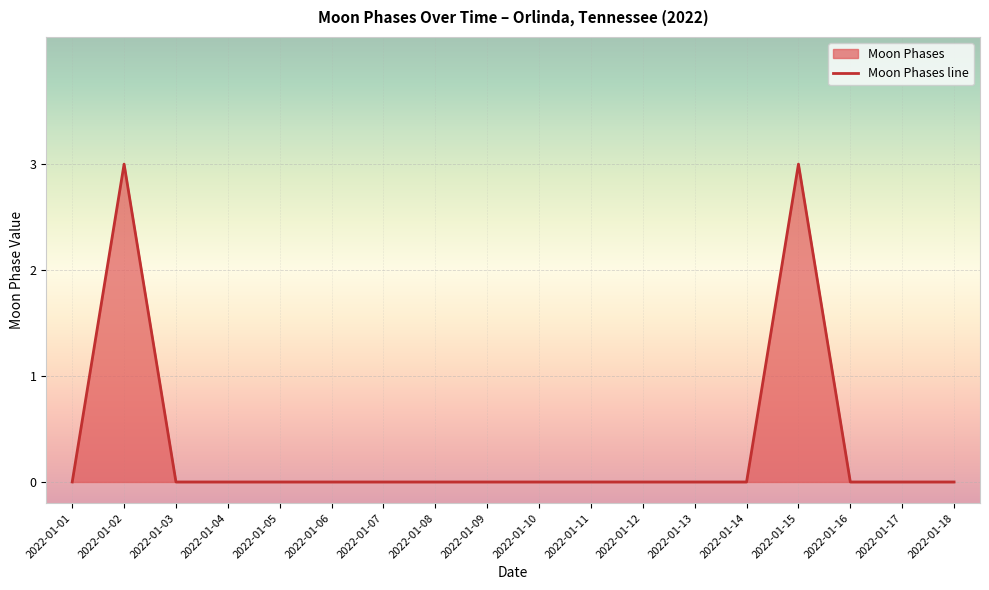

The chart shows a value of 0 at 2022-01-09. True or false?

True